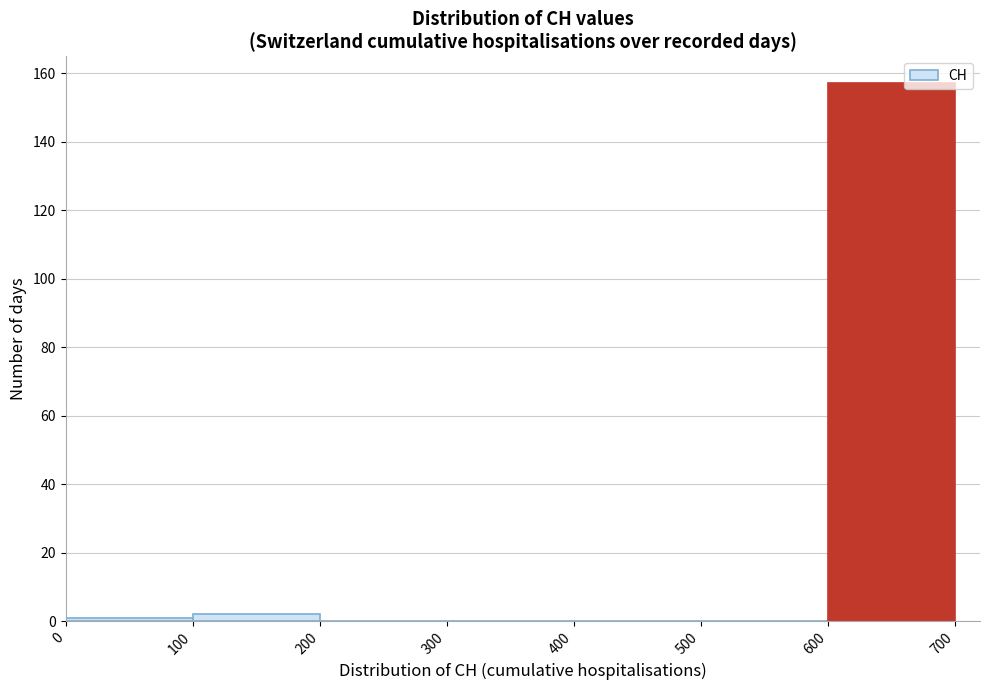

Reading left to right, transcribe this chart: for each bar, give the range it covers on the x-axis and its height. The values are not printed on the chart, so give them approximately, as read against the axis.

0 to 100: under 2
100 to 200: 2
200 to 300: 0
300 to 400: 0
400 to 500: 0
500 to 600: 0
600 to 700: 158